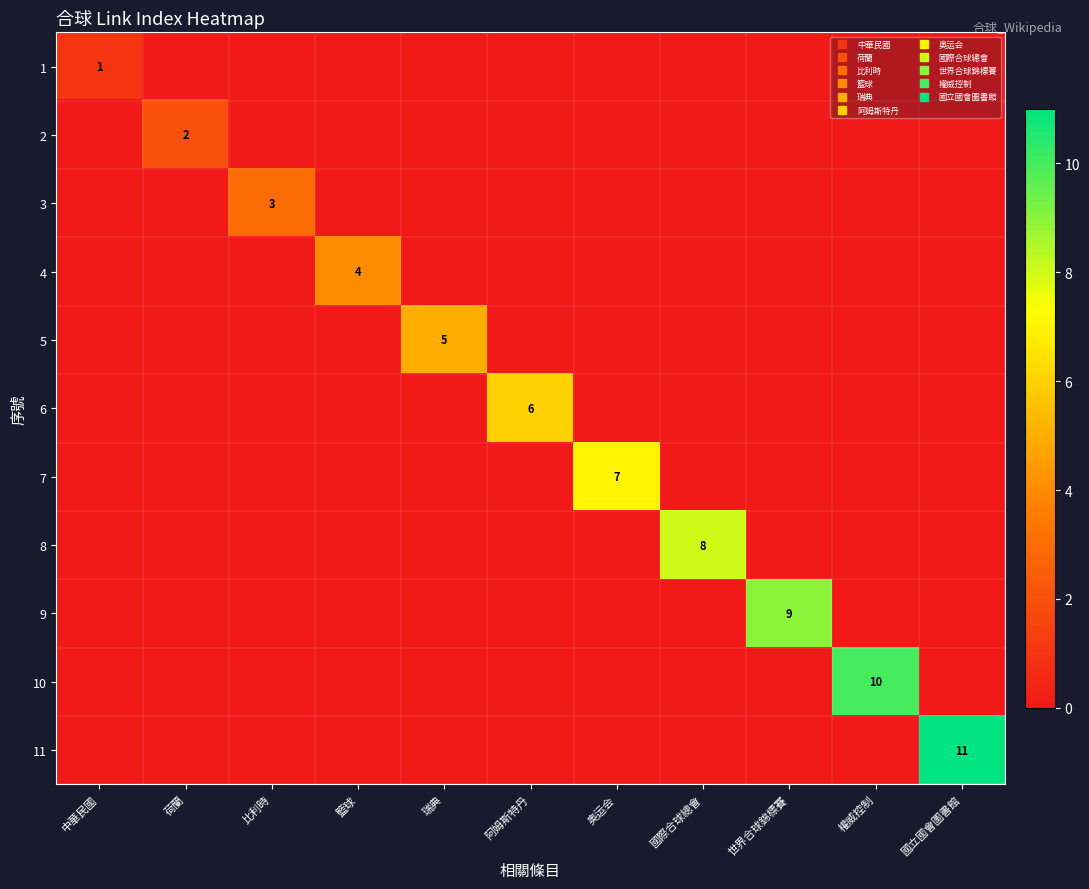

List the series in order of their peak value, highest first.

11, 10, 9, 8, 7, 6, 5, 4, 3, 2, 1